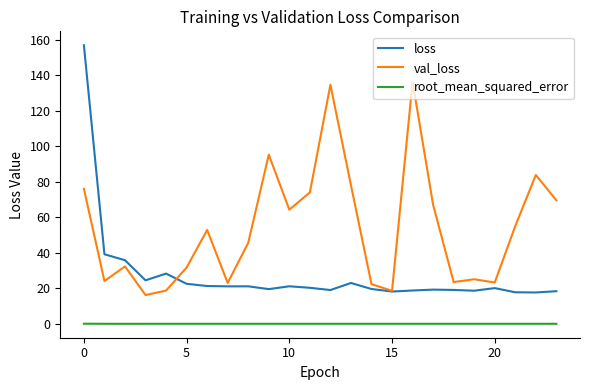

Rank the series by their maximum value, from lowest to highest.

root_mean_squared_error, val_loss, loss